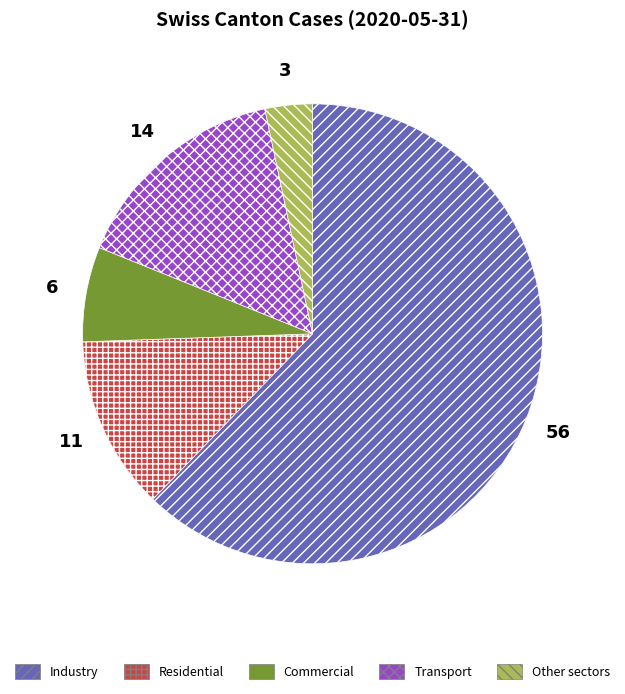

Is there any slice that represents more than half of the pie?

Yes